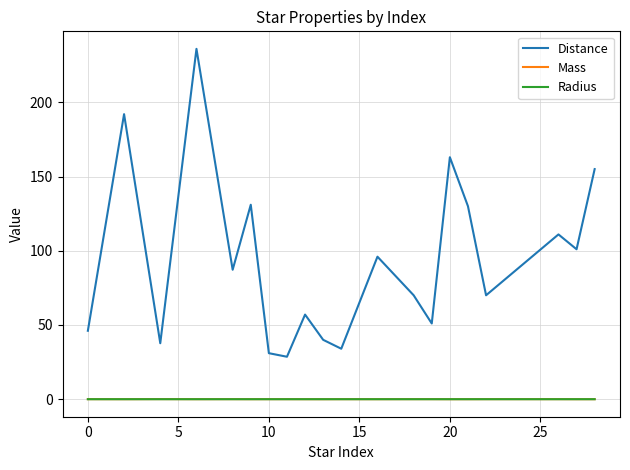

What is the greatest value displayed?

236.0